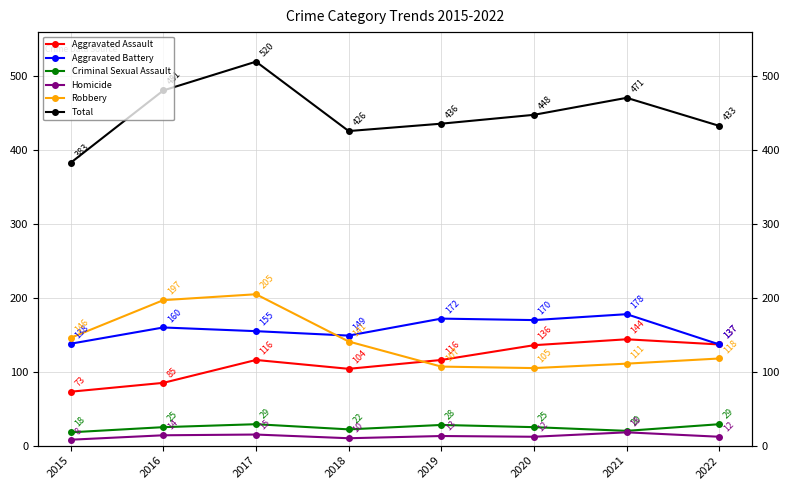

What is the value of the Criminal Sexual Assault point at the 4th from the left?

22